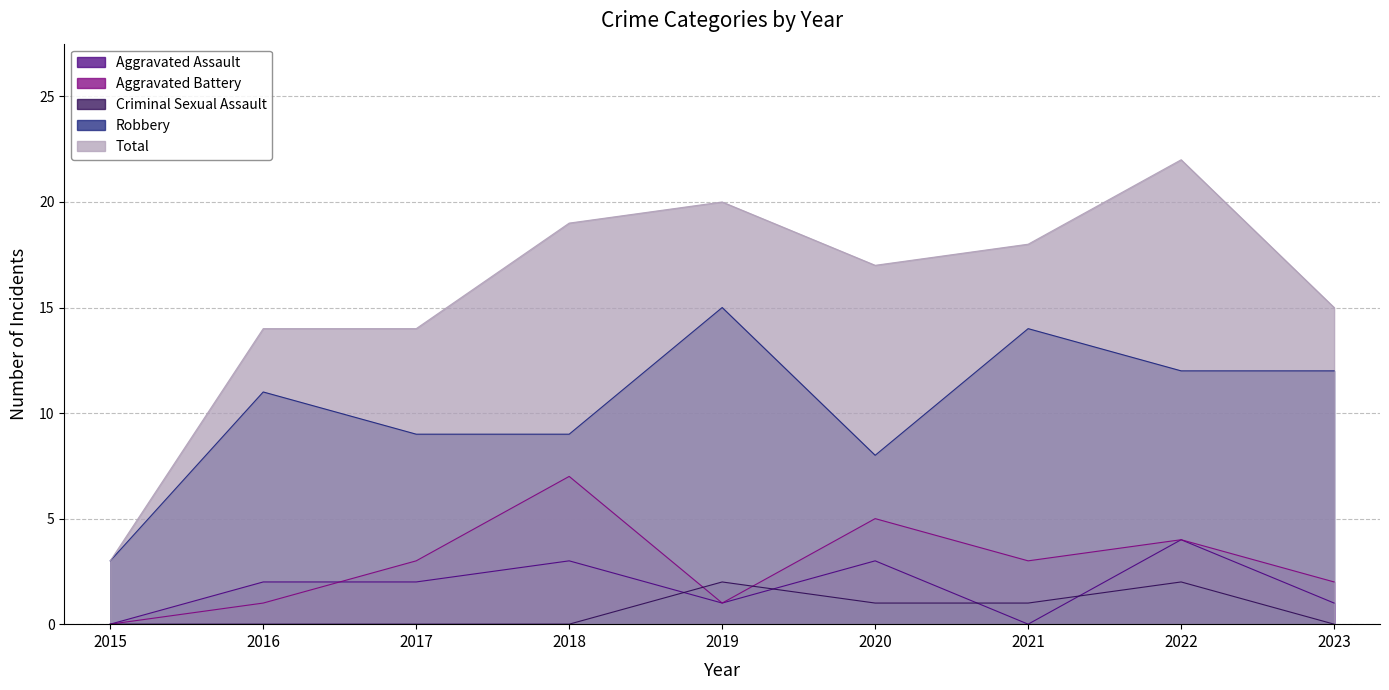

Reading right to left, what are all the values shown in this chart?

Aggravated Assault: 2023=1	2022=4	2021=0	2020=3	2019=1	2018=3	2017=2	2016=2	2015=0
Aggravated Battery: 2023=2	2022=4	2021=3	2020=5	2019=1	2018=7	2017=3	2016=1	2015=0
Criminal Sexual Assault: 2023=0	2022=2	2021=1	2020=1	2019=2	2018=0	2017=0	2016=0	2015=0
Robbery: 2023=12	2022=12	2021=14	2020=8	2019=15	2018=9	2017=9	2016=11	2015=3
Total: 2023=15	2022=22	2021=18	2020=17	2019=20	2018=19	2017=14	2016=14	2015=3